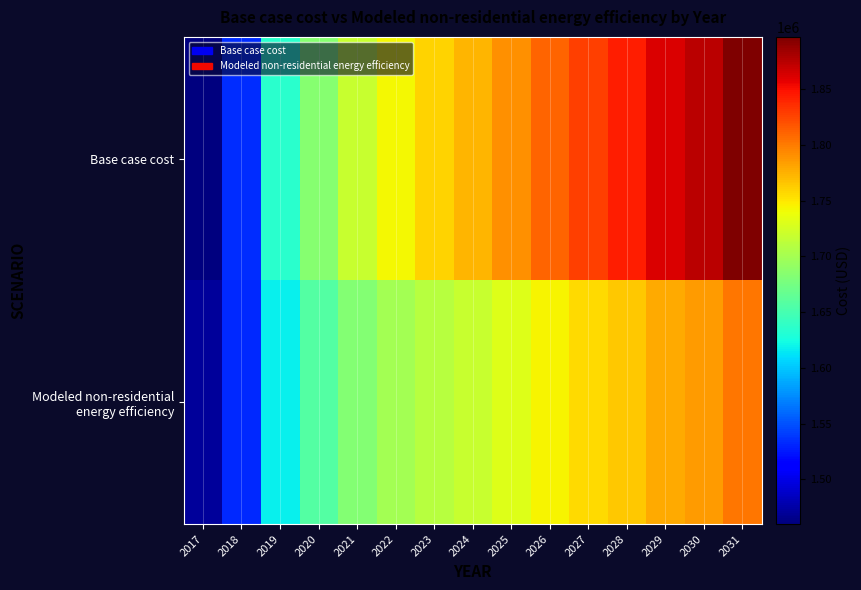

List the series in order of their peak value, lowest first.

Modeled non-residential energy efficiency, Base case cost